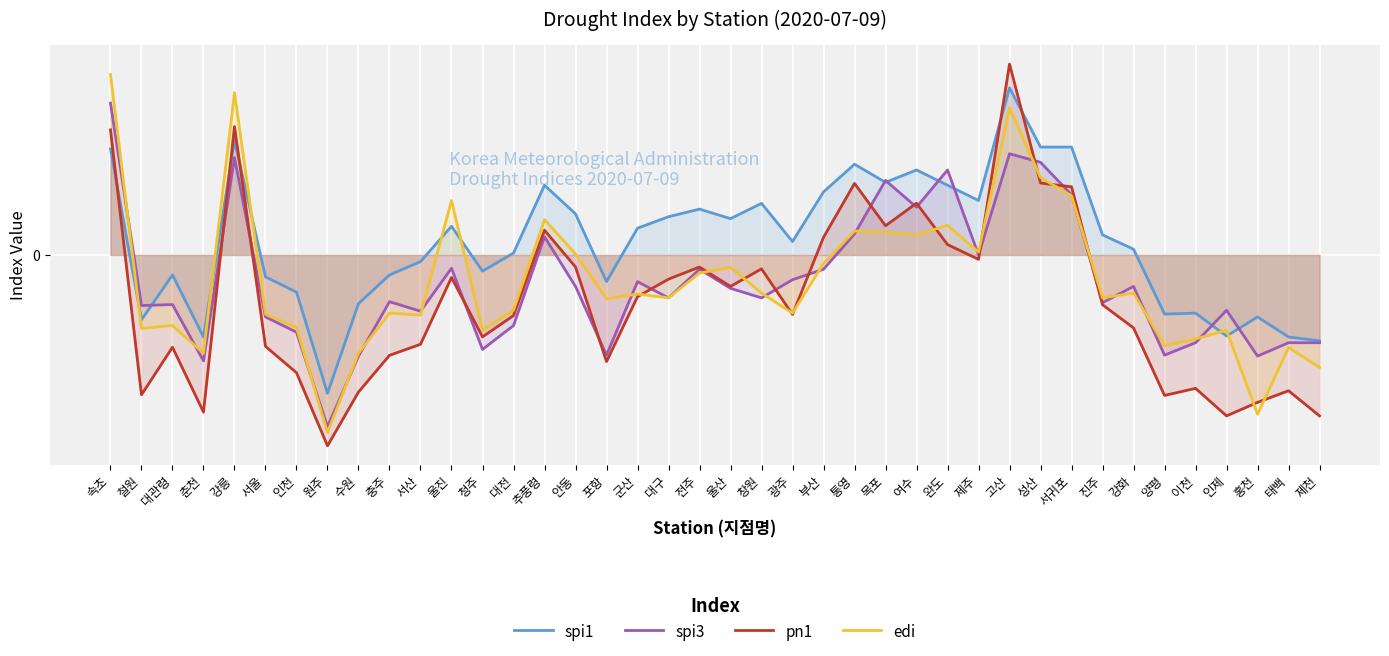

Does the chart display data point markers on the line(s)?

No